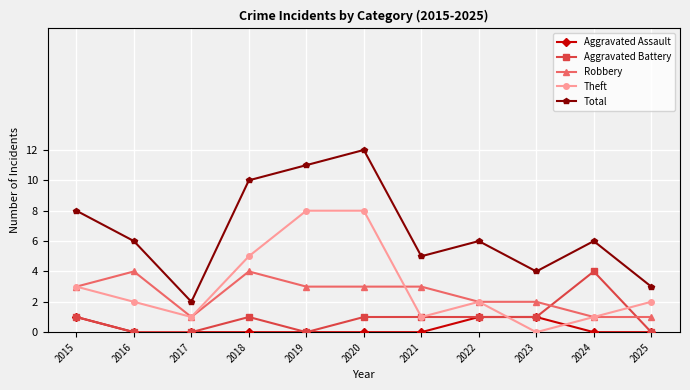

Which series has the largest range (max minus min)?

Total